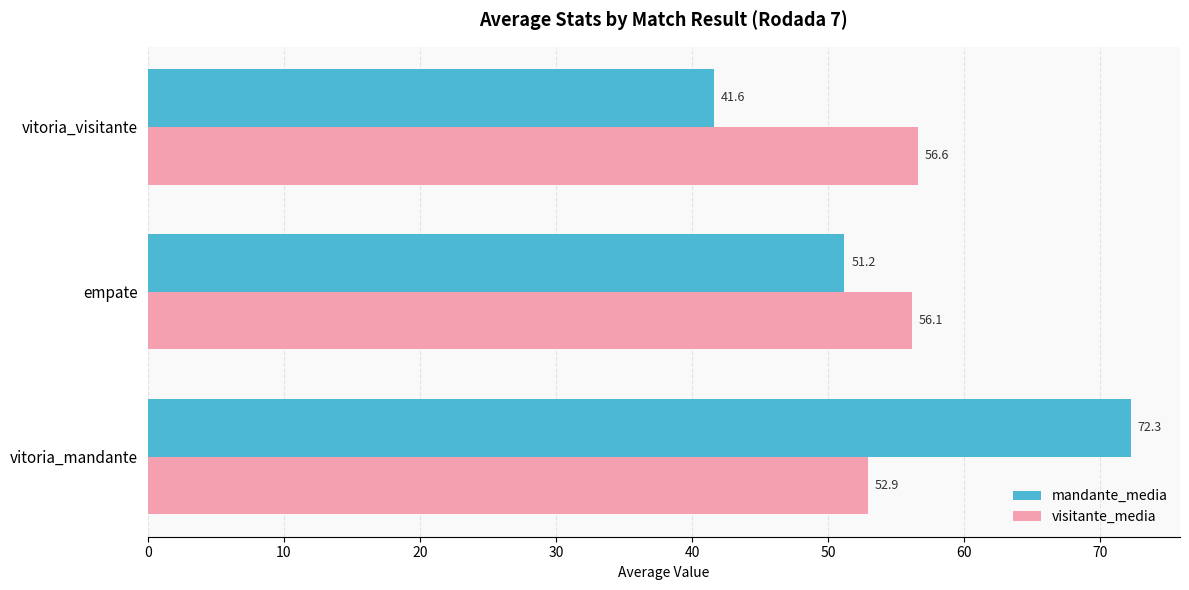

The mandante_media series shows 41.6 at vitoria_visitante. True or false?

True